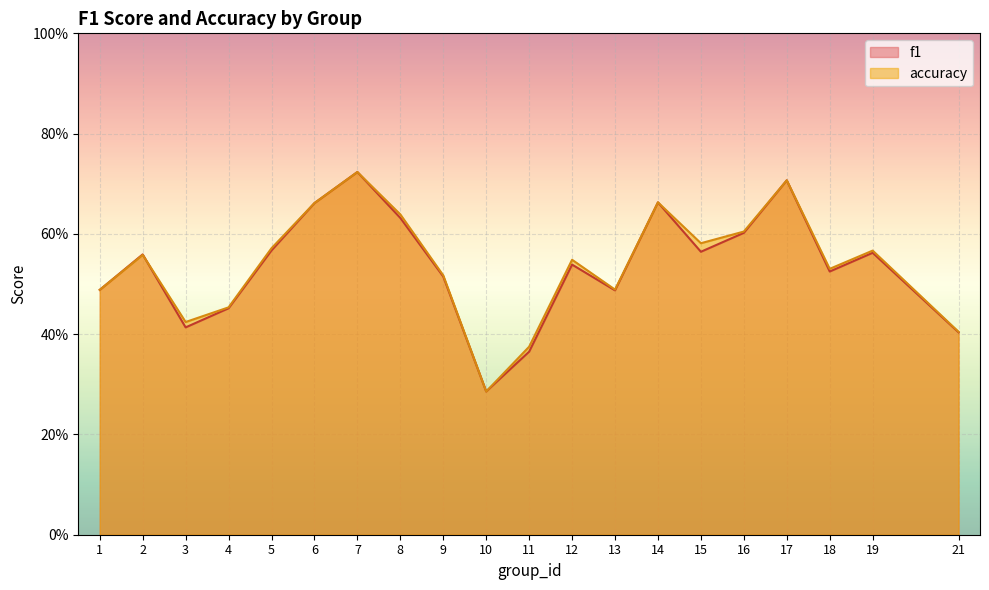

Between 15 and 16, which series saw the biggest shift?

f1